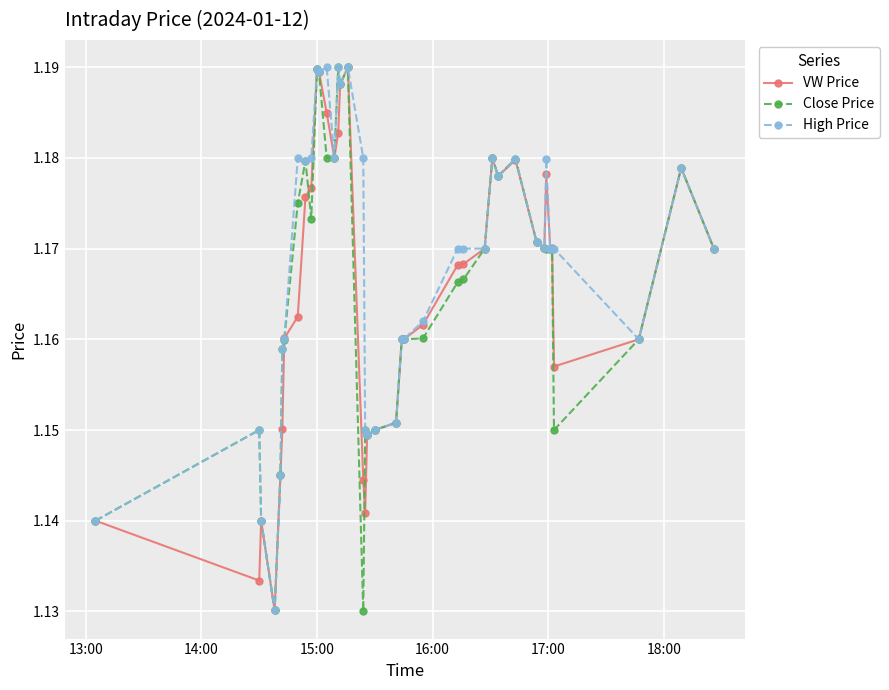

How many Close Price values are between 1 and 2?

40